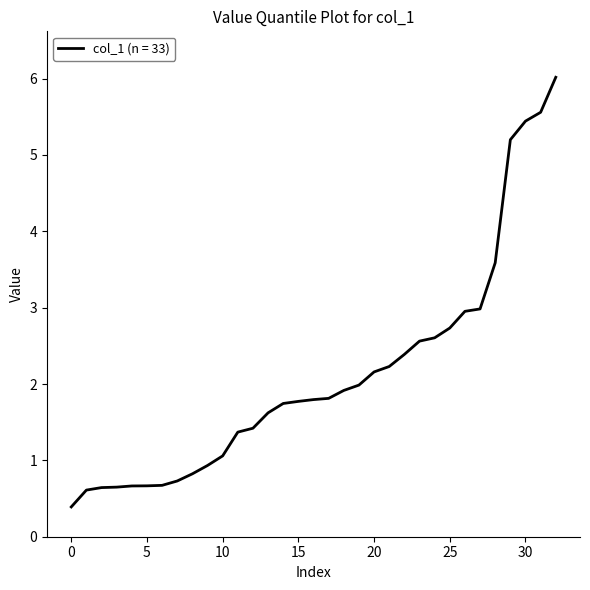

What is the difference between the maximum and minimum values?

5.6